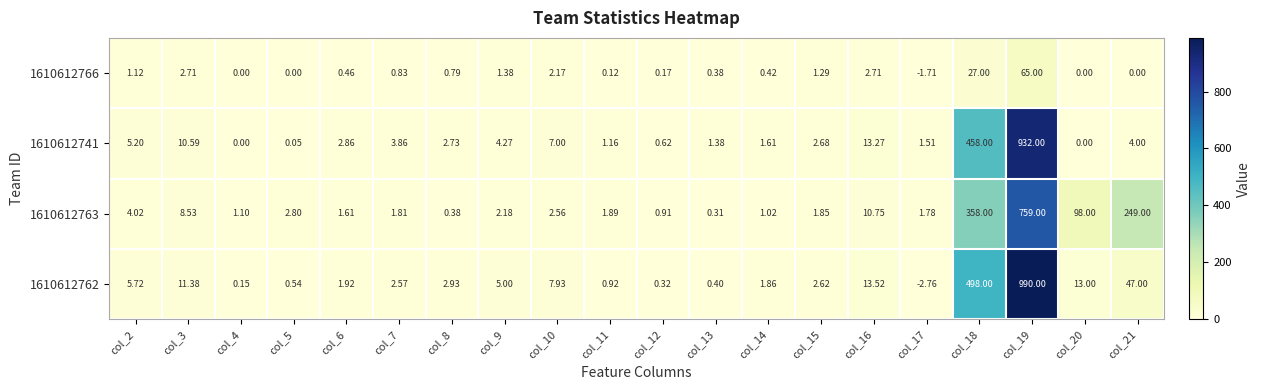

Is the value of 1610612766 at col_19 greater than the value of 1610612763 at col_14?

Yes